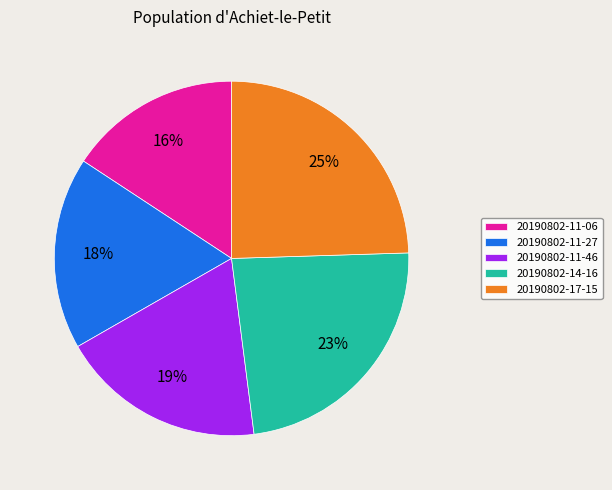

How many slices are in this pie chart?

5